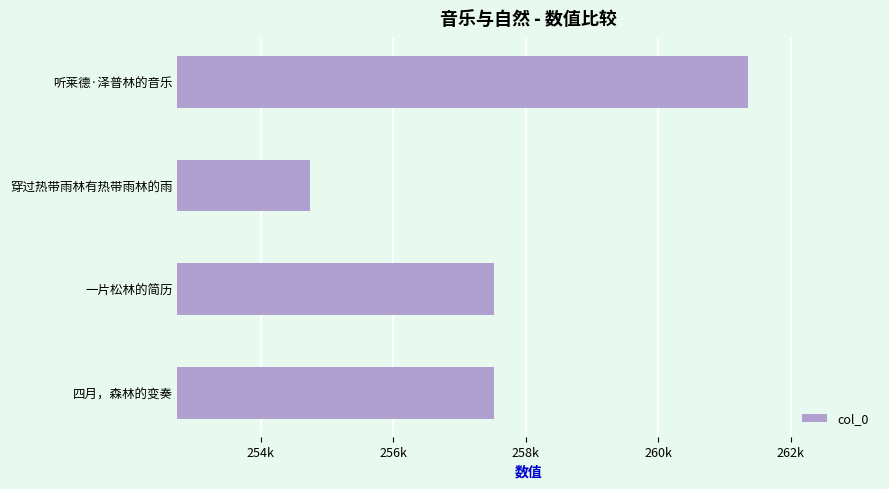

Are the bars horizontal?

Yes